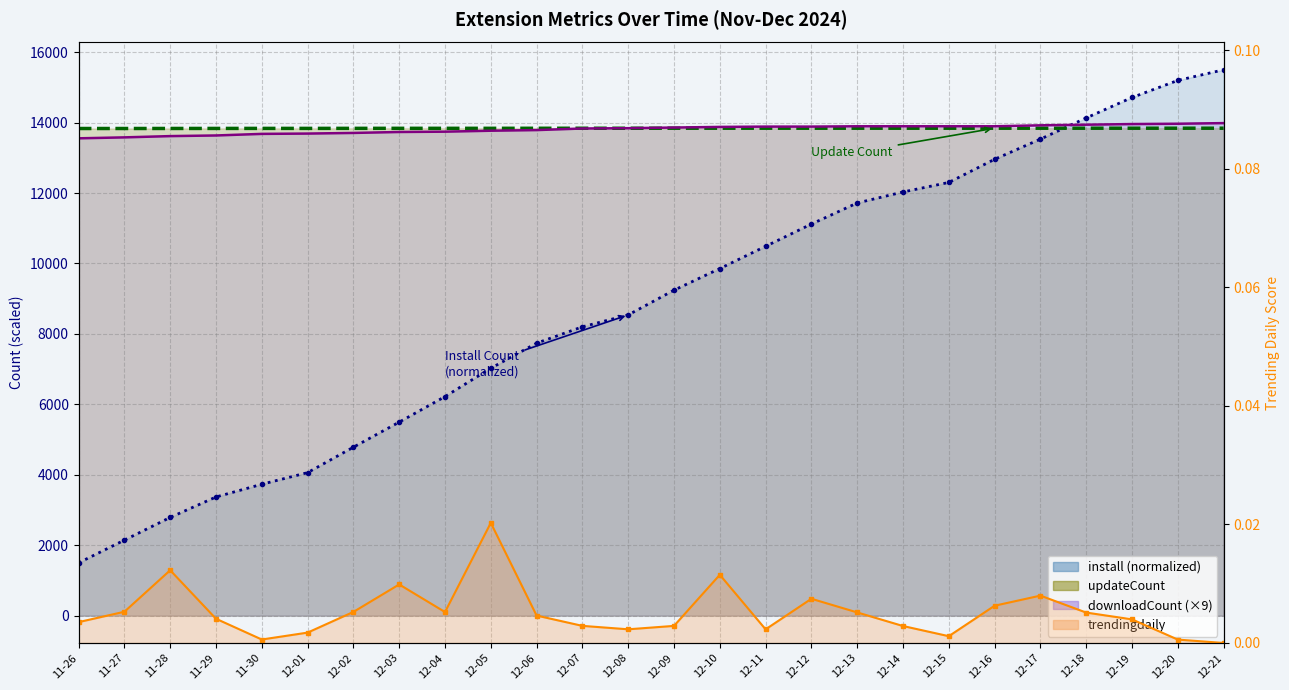

What is the minimum value for updateCount?

13833.0